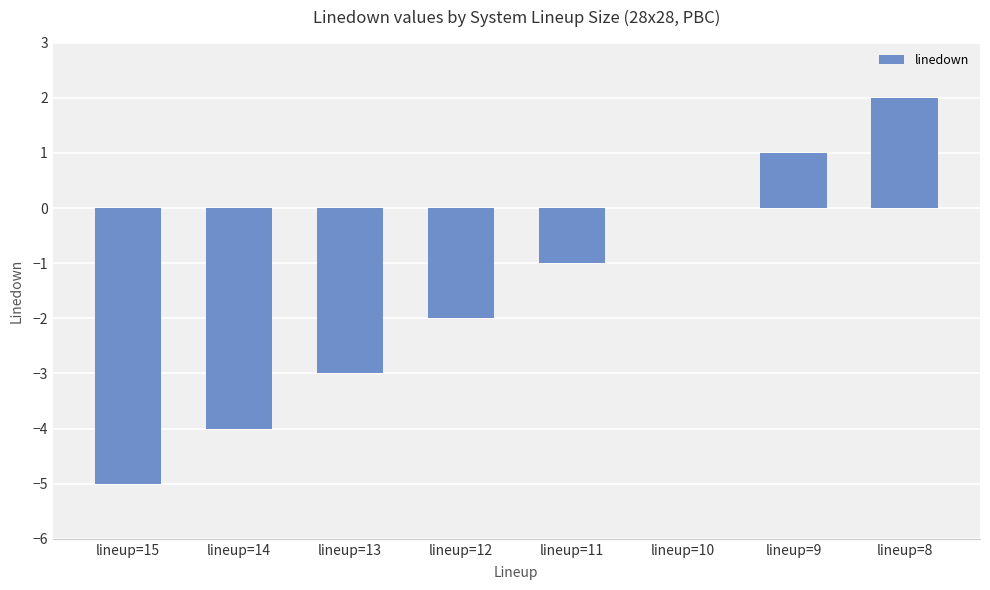

Does the chart contain stacked bars?

No